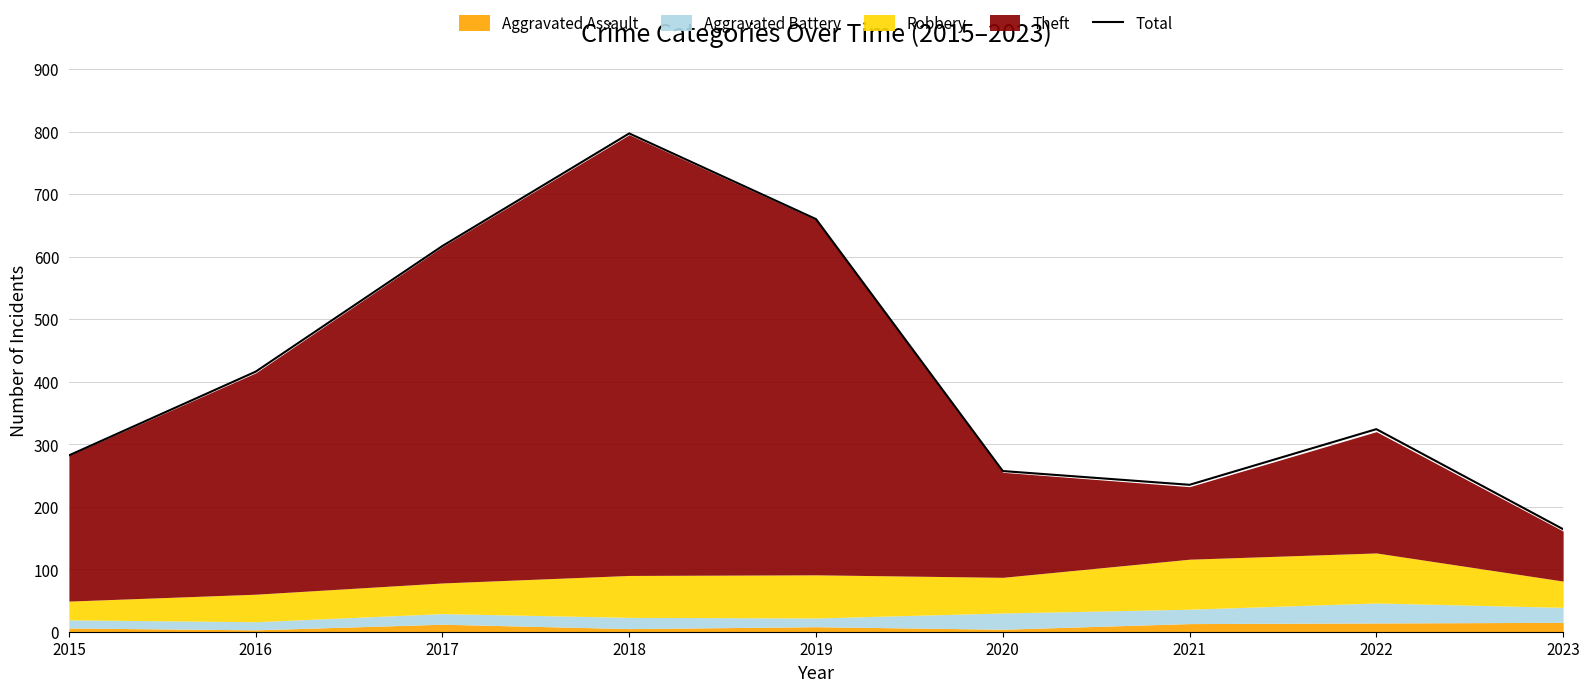

What is the sum of the values at 2020 and 2018?

1054